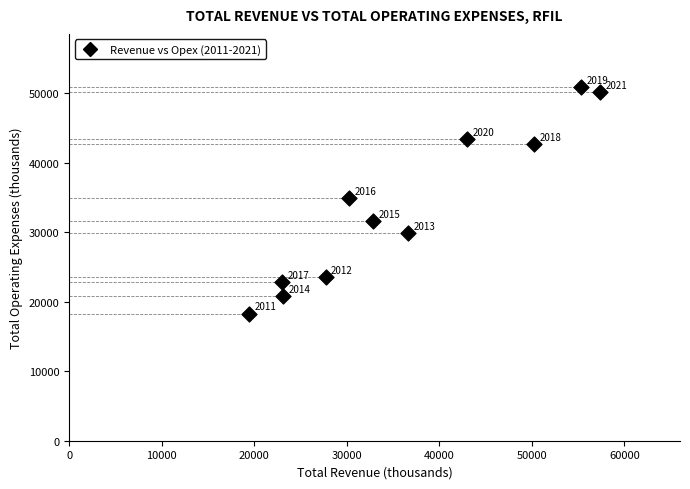

What is the average Y value?

33555